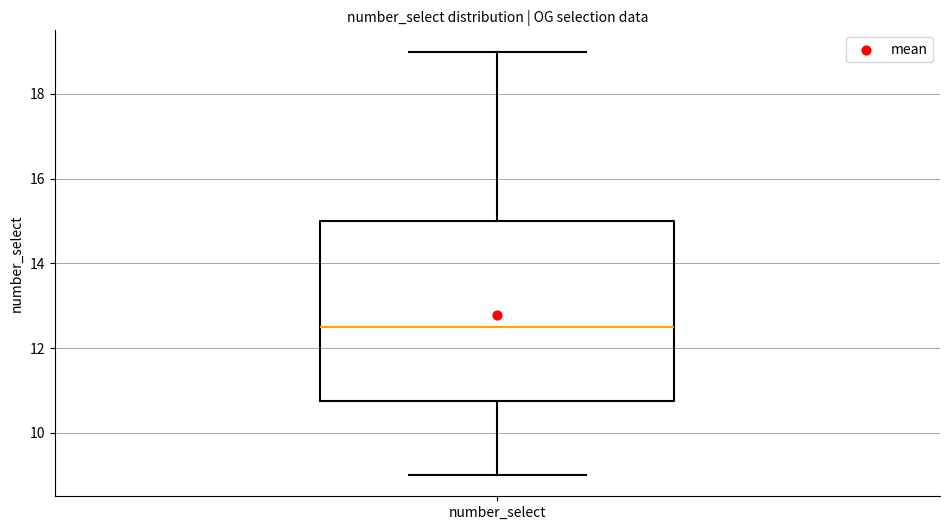

Transcribe this box plot: give where the median line is, the range the box spans, and where the two whiskers end, as read against the y-axis. The values are not printed on the chart, so give them approximately, as read against the axis.

median 12.6, box 10.8 to 15.0, whiskers 9.0 to 19.0